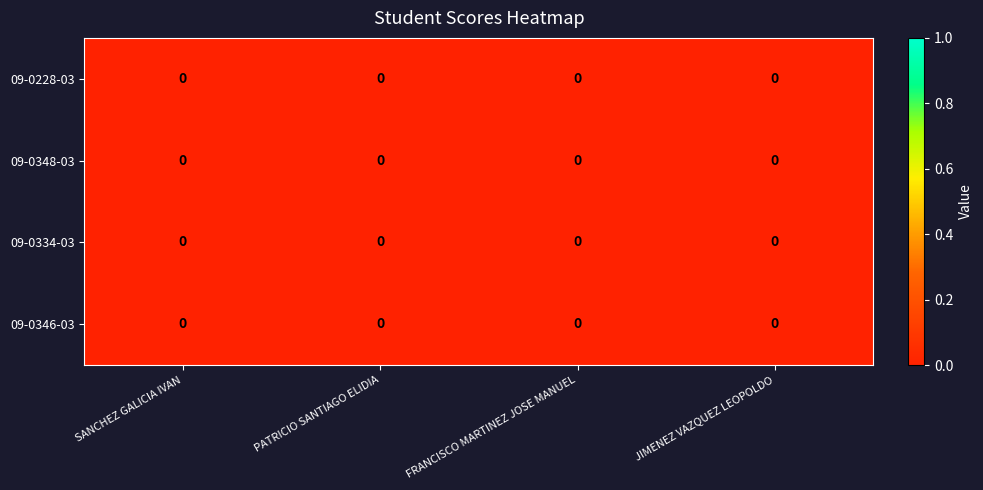

True or false: row_0 has a value of 0.0 at SANCHEZ GALICIA IVAN.

True